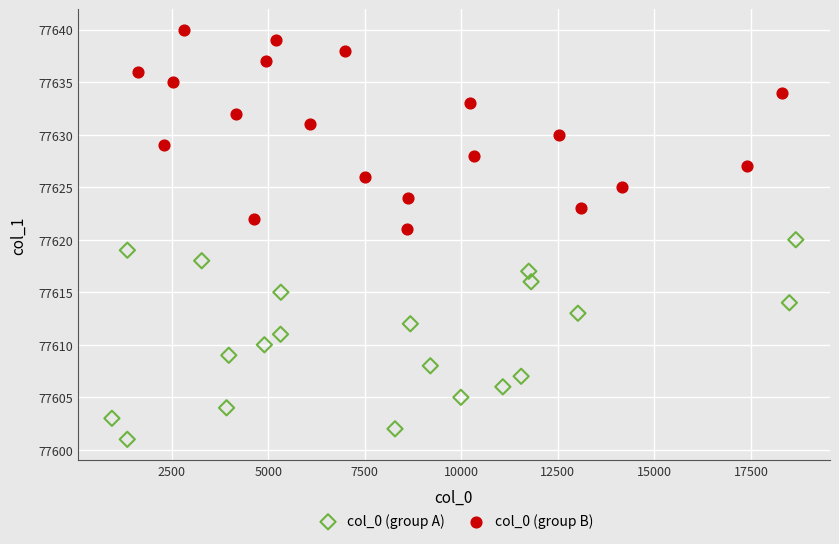

Which series contains the lowest Y value?

col_0 (group A)